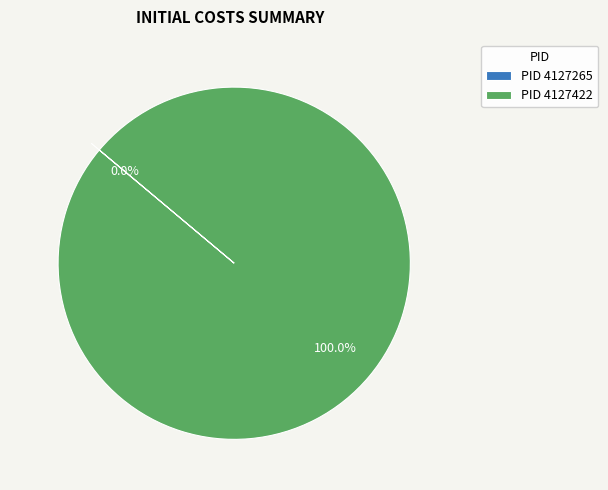

To the nearest percent, what is the difference between the 4127422 and 4127265 slice percentages?

100%